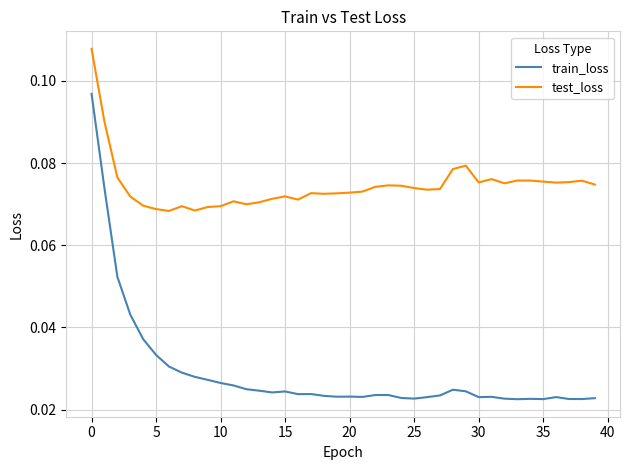

List the series in order of their overall mean, highest first.

test_loss, train_loss